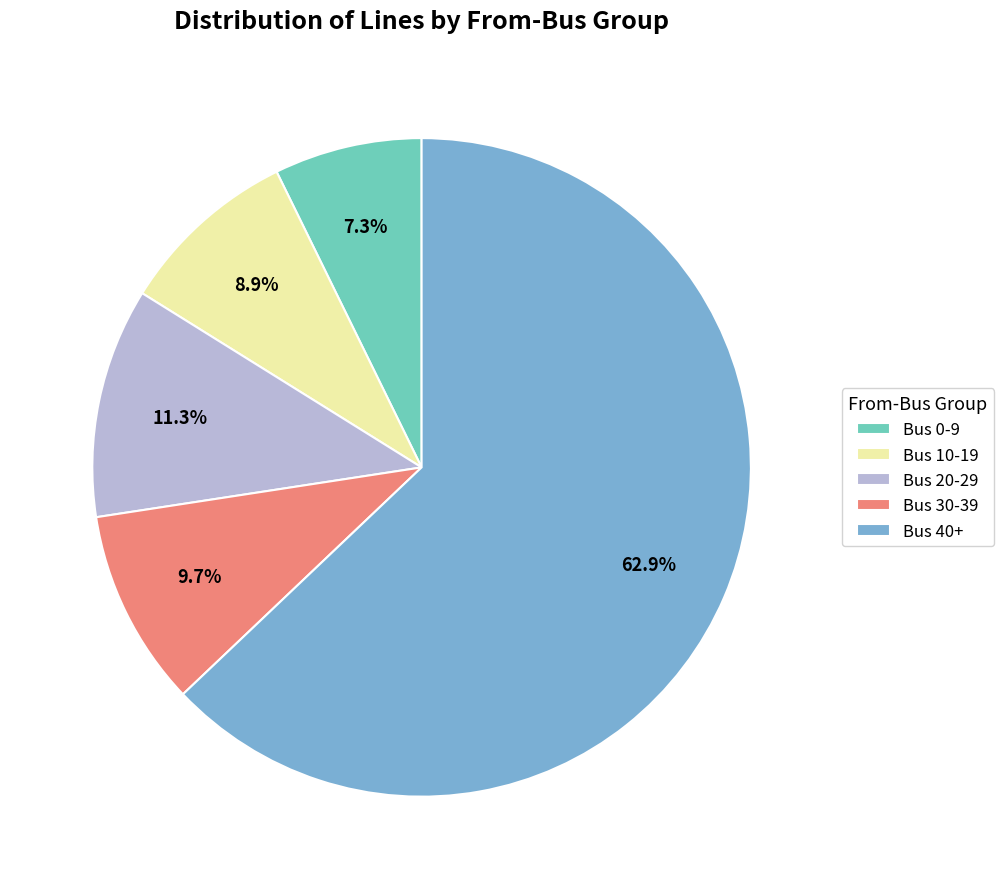

What is the largest slice in the pie chart?

Bus 40+